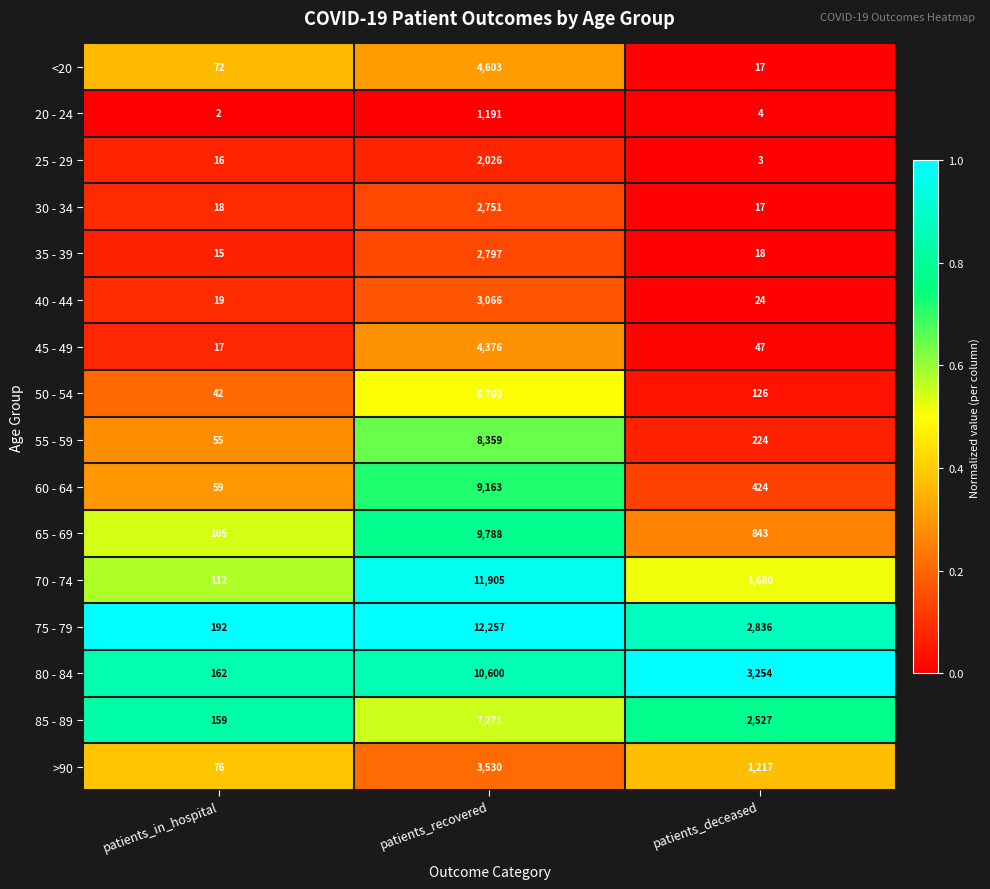

What is the sum of the 40 - 44 values at patients_deceased and patients_recovered?

3090